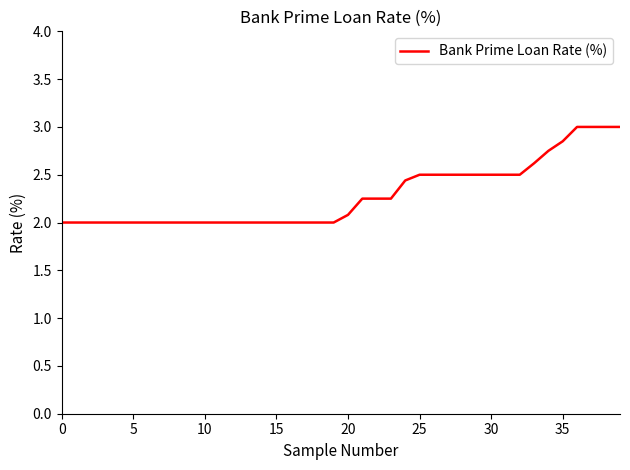

What is the greatest value displayed?

3.0